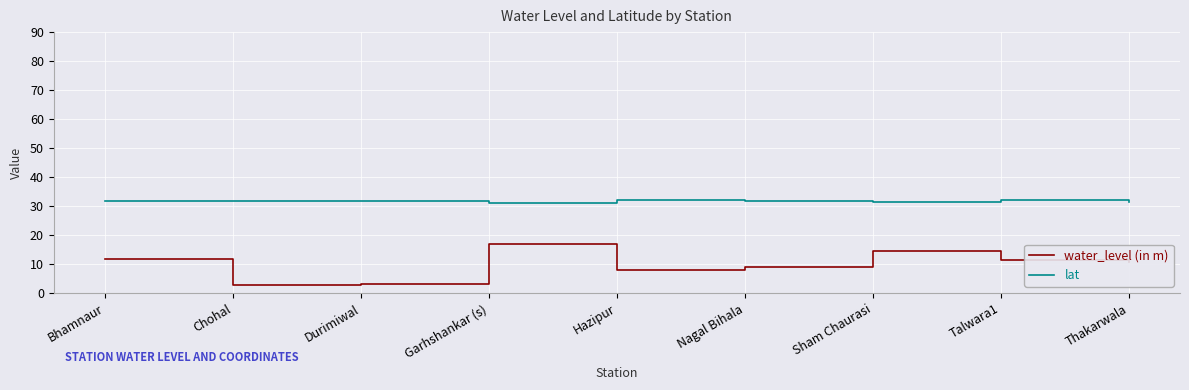

True or false: lat and water_level (in m) intersect in this chart.

False